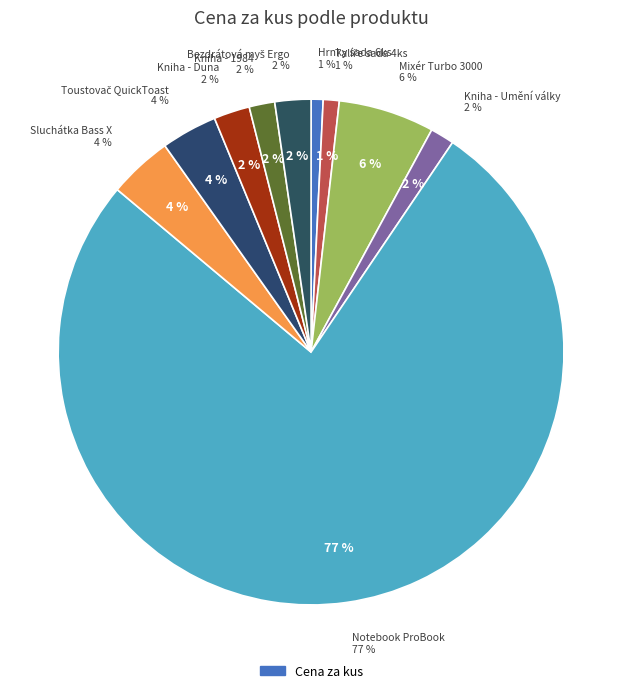

Which category has the biggest portion of the pie?

Notebook ProBook